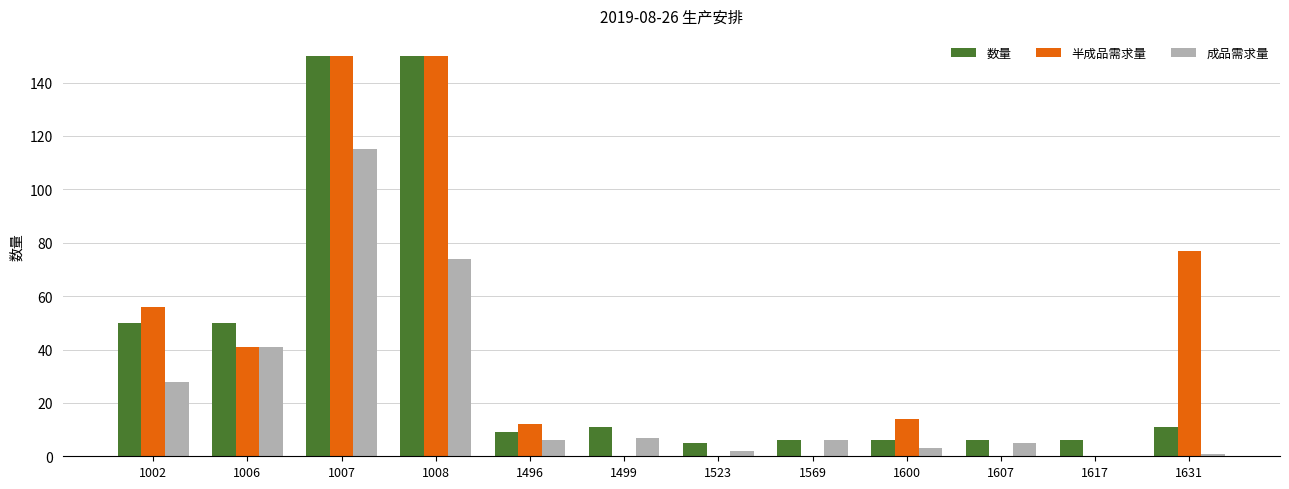

Reading right to left, what are all the values shown in this chart?

数量: 11	6	6	6	6	5	11	9	150	150	50	50
半成品需求量: 77	0	0	14	0	0	0	12	150	150	41	56
成品需求量: 1	0	5	3	6	2	7	6	74	115	41	28